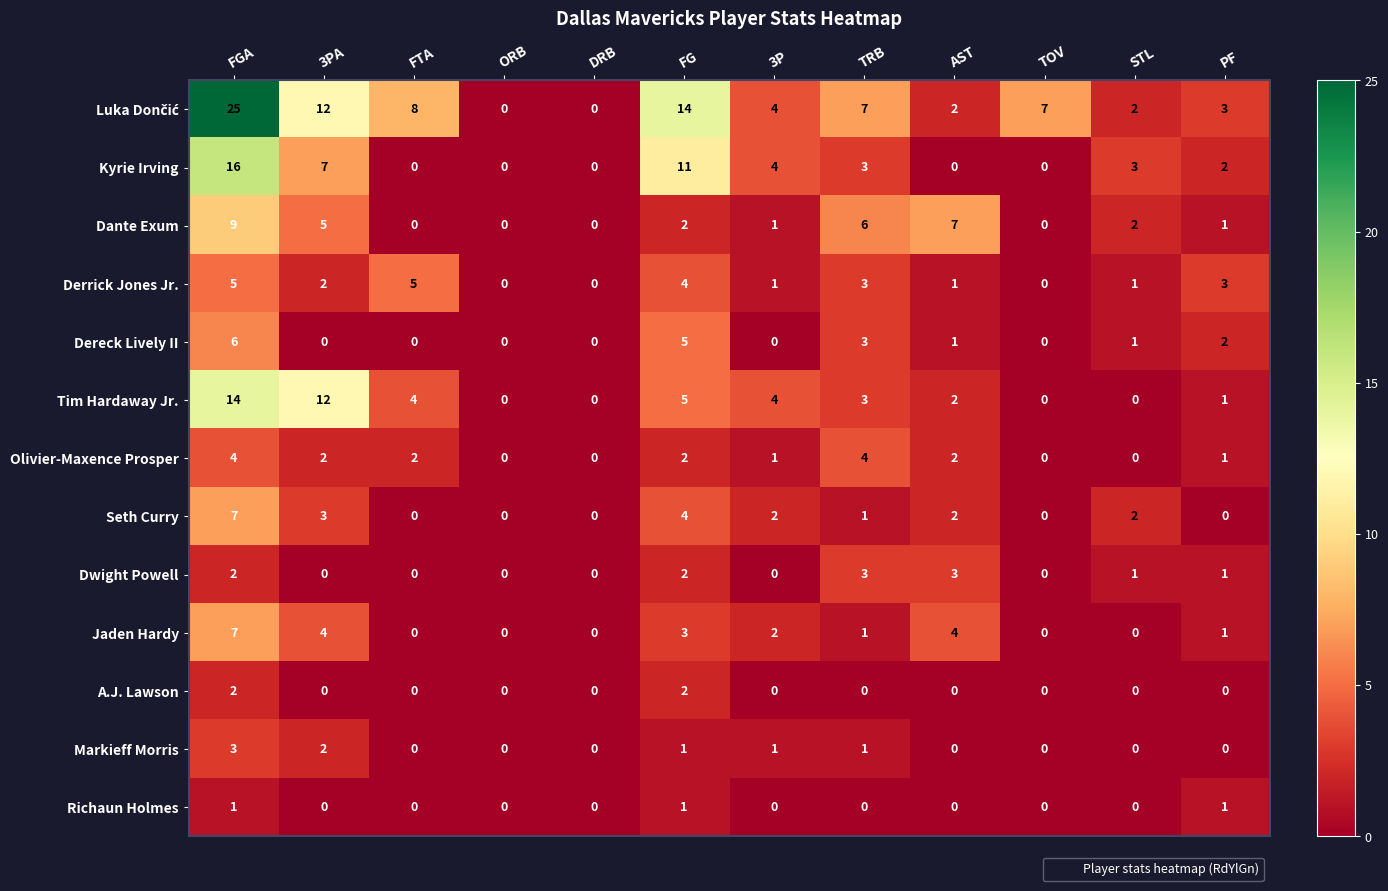

What is the maximum value shown in the chart?

25